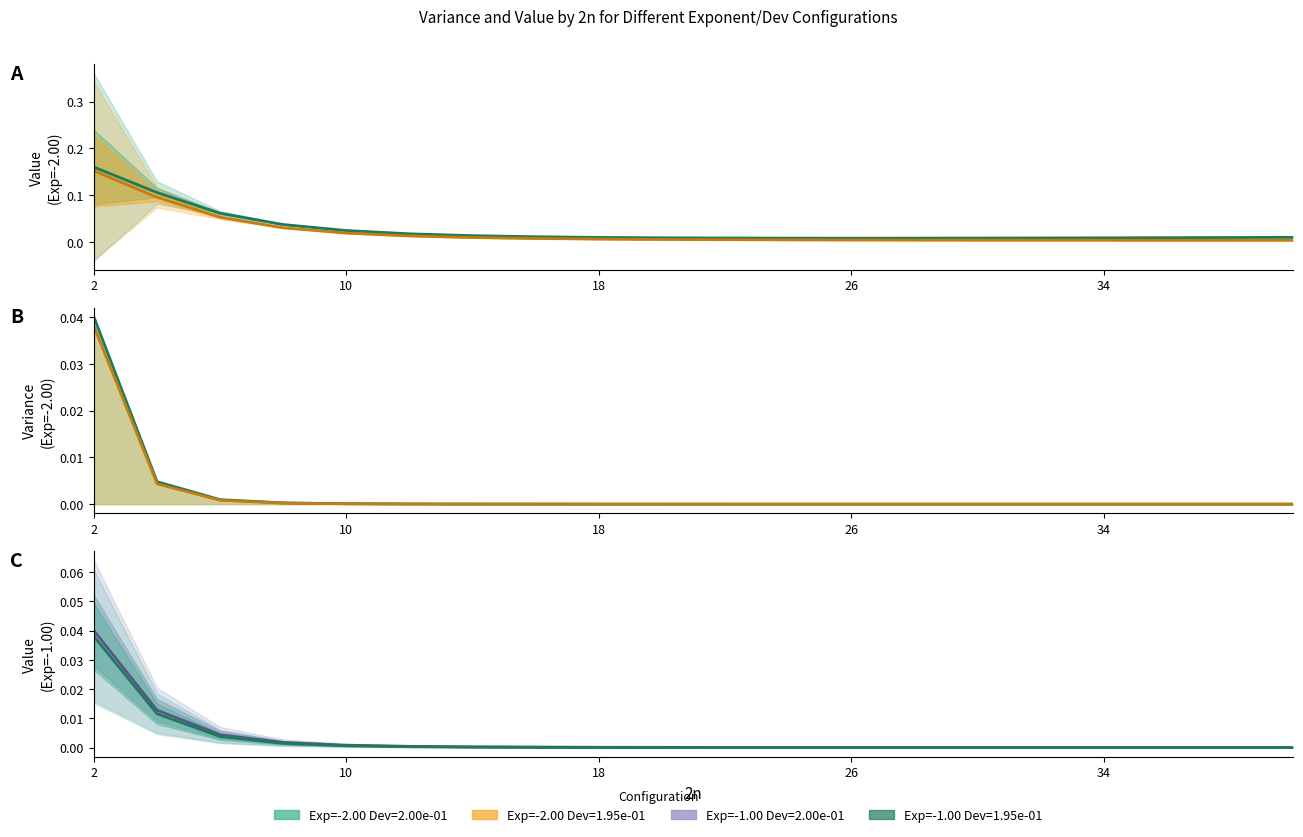

Which series changed the most between 6 and 30?

Exp=-2.00 Dev=2.00e-01 Value